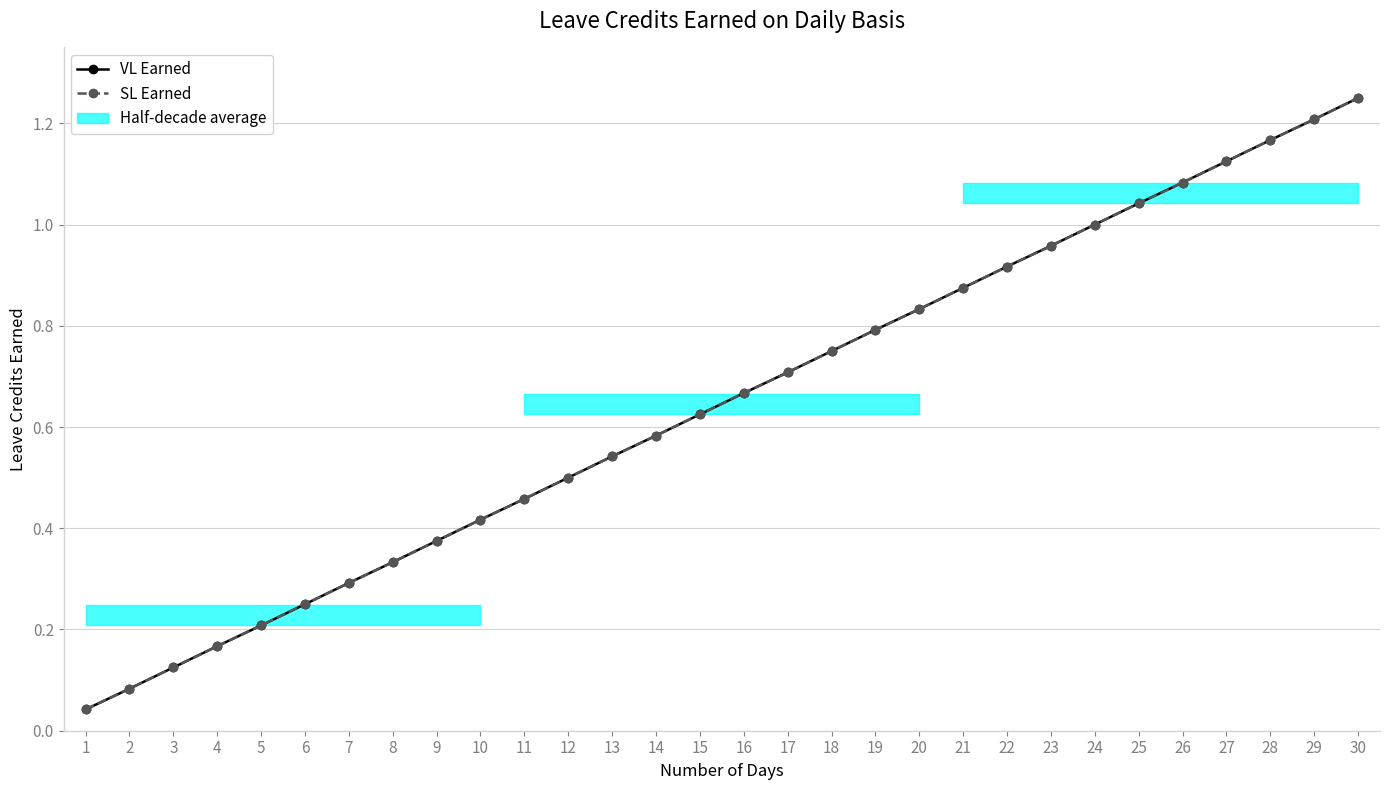

True or false: SL Earned and VL Earned intersect in this chart.

False